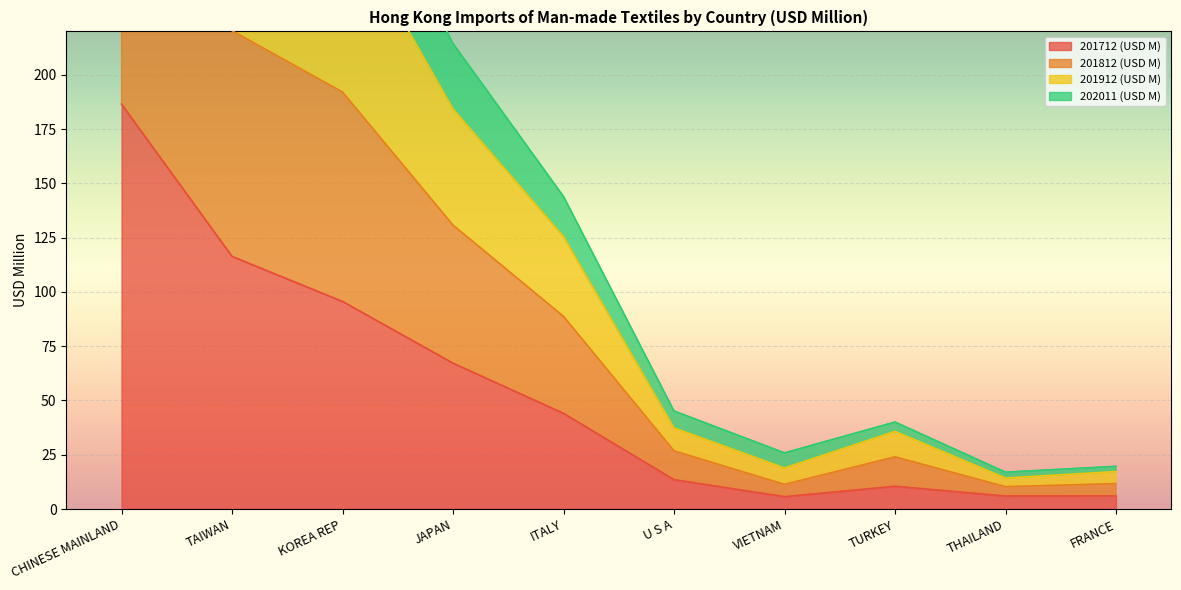

List the series in order of their peak value, lowest first.

201712 (USD M), 201912 (USD M), 201812 (USD M), 202011 (USD M)